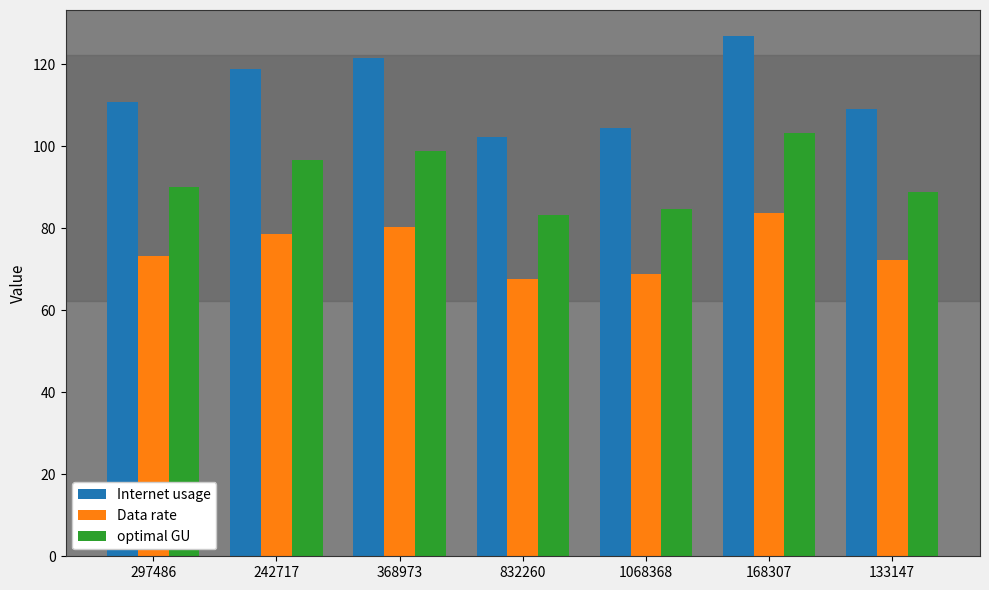

Reading left to right, extract all data points from this chart.

Internet usage: 297486=110.8	242717=118.9	368973=121.5	832260=102.4	1068368=104.3	168307=126.9	133147=109.2
Data rate: 297486=73.2	242717=78.5	368973=80.3	832260=67.6	1068368=68.9	168307=83.8	133147=72.2
optimal GU: 297486=90.1	242717=96.6	368973=98.8	832260=83.2	1068368=84.8	168307=103.1	133147=88.8